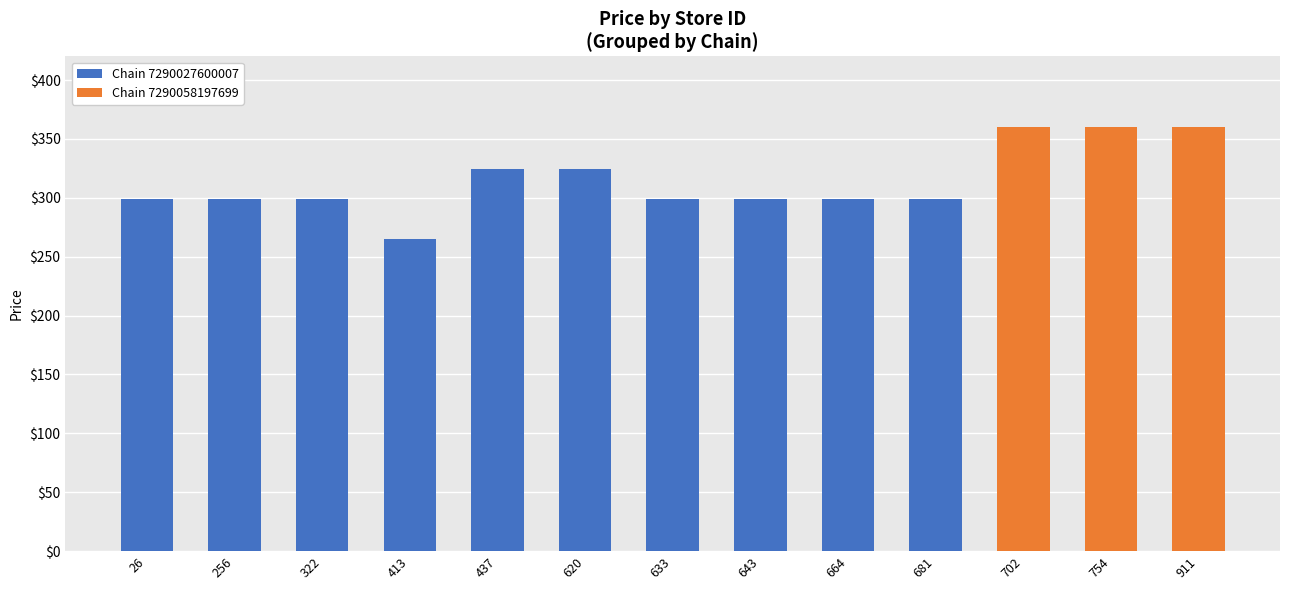

What is the sum of all values?

4087.1